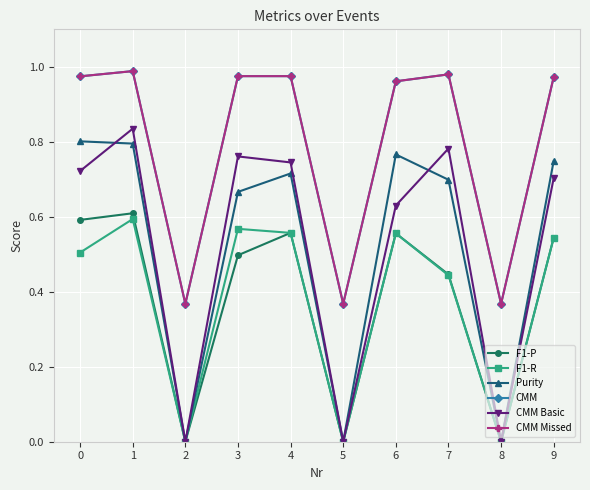

Is this an area chart (filled region under the line)?

No